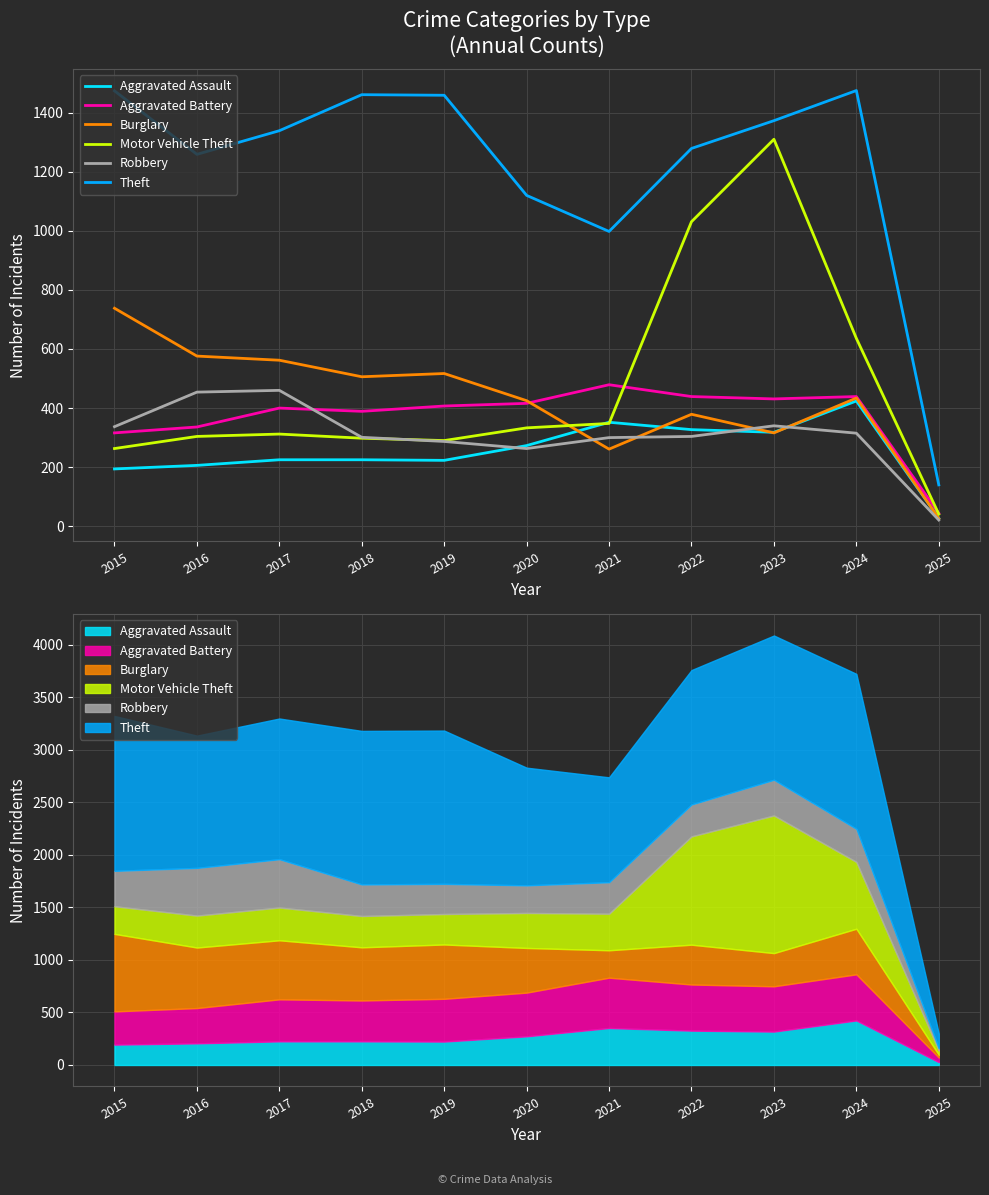

Reading left to right, list all the values displayed in this chart.

Aggravated Assault: 2015=194	2016=206	2017=225	2018=225	2019=223	2020=273	2021=352	2022=327	2023=318	2024=424	2025=27
Aggravated Battery: 2015=316	2016=336	2017=400	2018=389	2019=407	2020=416	2021=479	2022=439	2023=431	2024=439	2025=44
Burglary: 2015=738	2016=576	2017=562	2018=506	2019=517	2020=425	2021=261	2022=379	2023=316	2024=434	2025=26
Motor Vehicle Theft: 2015=263	2016=304	2017=312	2018=298	2019=290	2020=333	2021=348	2022=1031	2023=1310	2024=636	2025=41
Robbery: 2015=337	2016=454	2017=460	2018=301	2019=287	2020=263	2021=300	2022=304	2023=340	2024=315	2025=21
Theft: 2015=1474	2016=1259	2017=1339	2018=1461	2019=1459	2020=1120	2021=998	2022=1279	2023=1373	2024=1475	2025=140